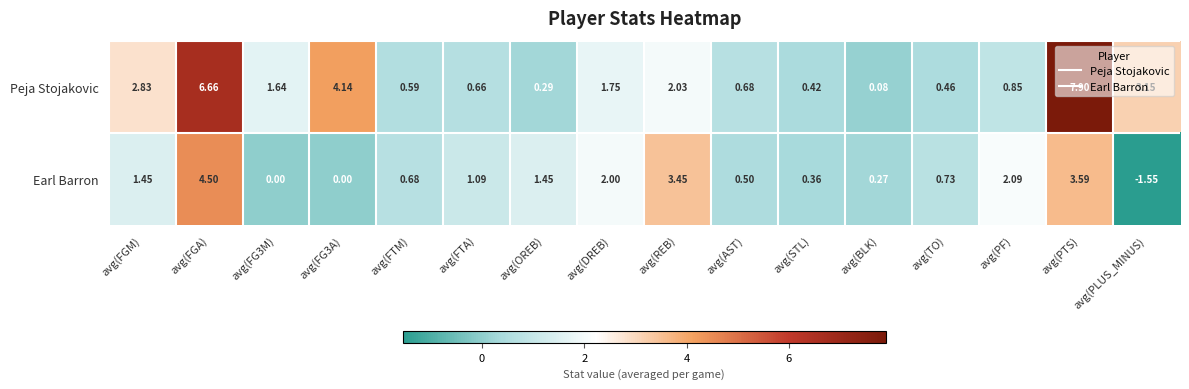

How many values in Earl Barron are below zero?

1